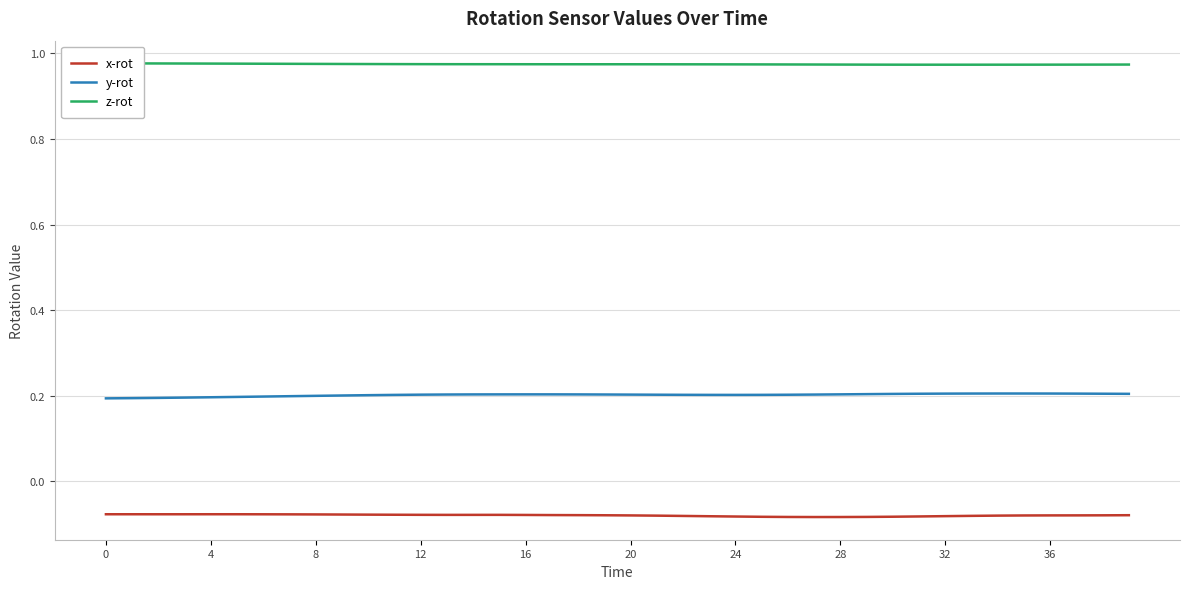

At which category is the sum across all series the highest?

15